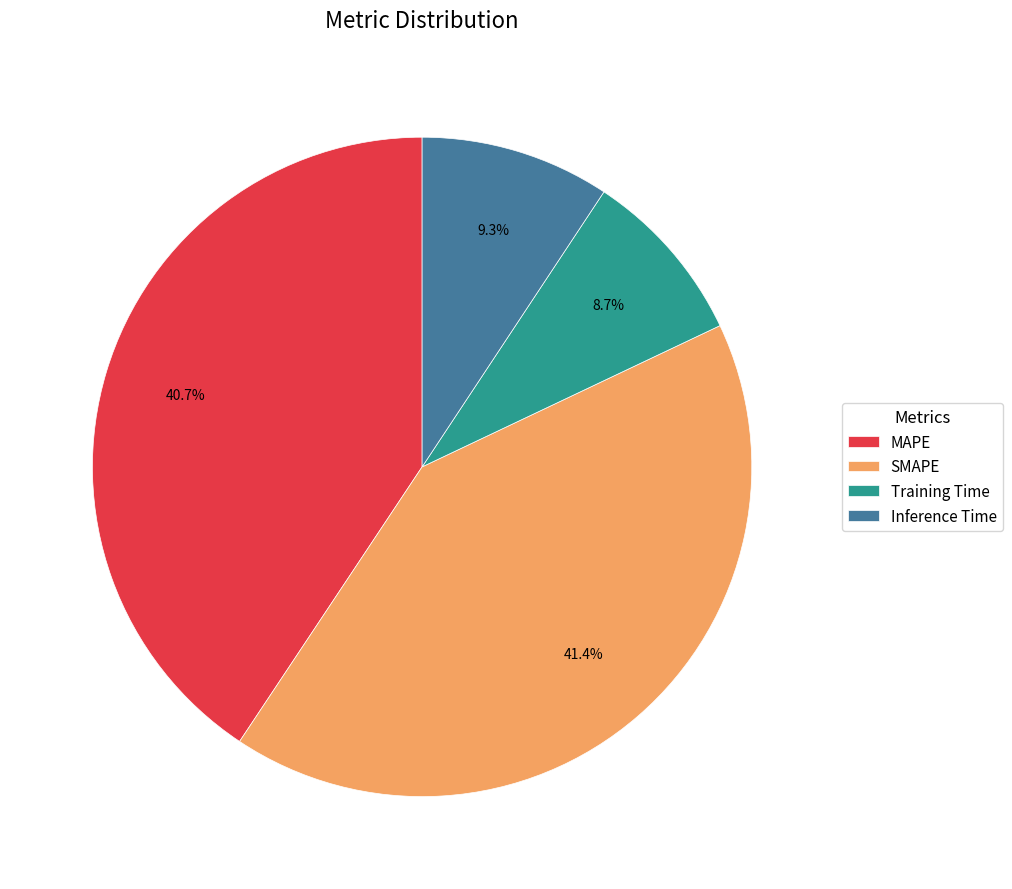

Which has a higher value, Training Time or Inference Time?

Inference Time